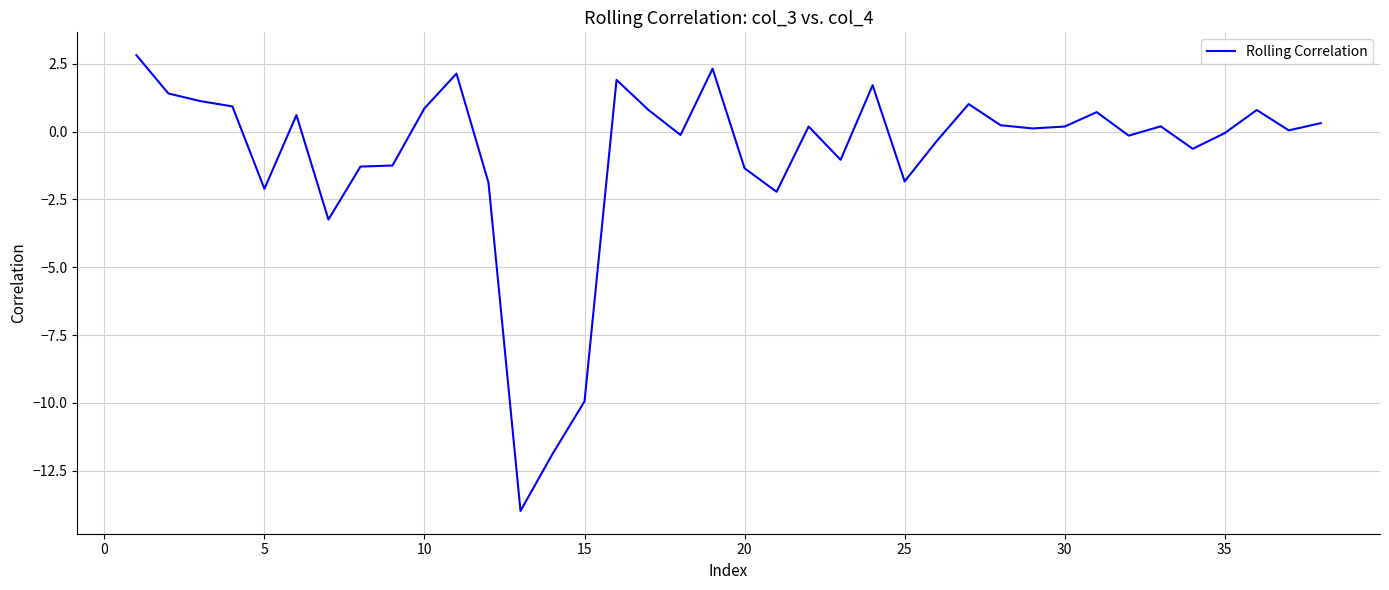

How many lines are shown in the chart?

1